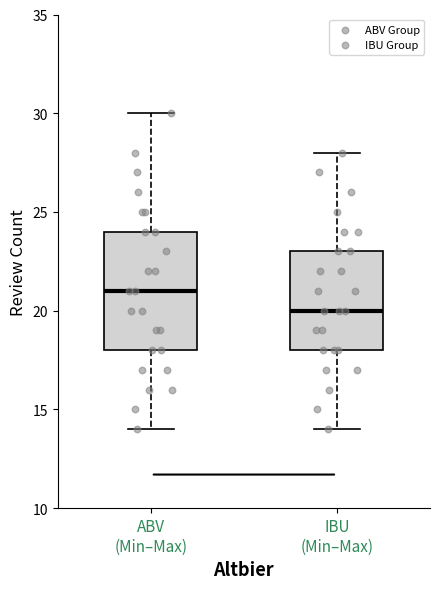

Which box has the lowest median line?

IBU (Min–Max)